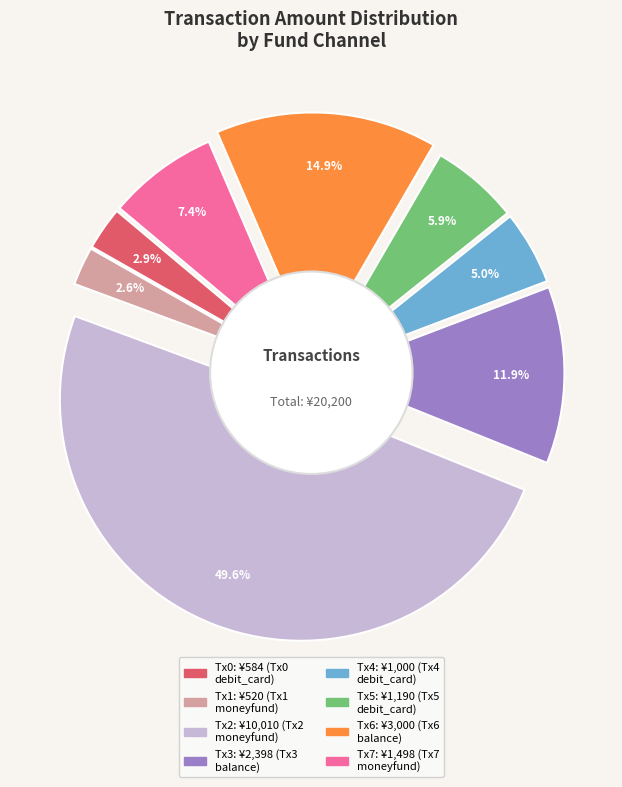

The u006
balance slice represents 15% of the pie. True or false?

True